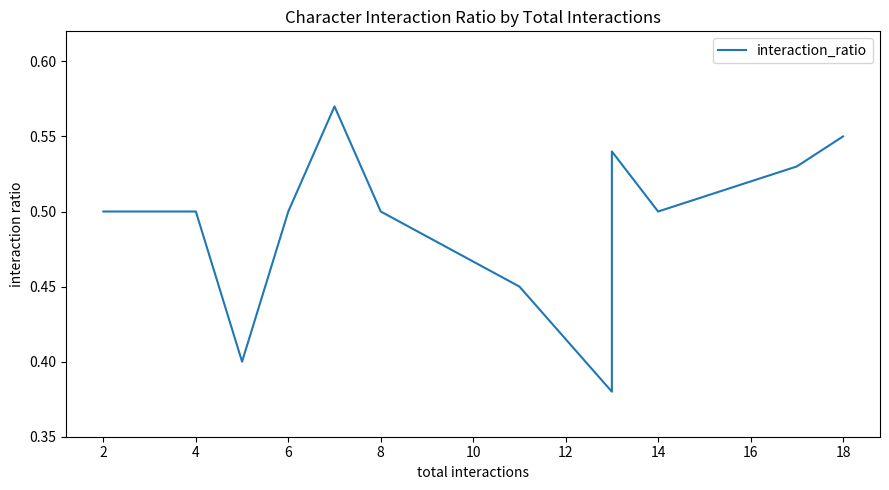

Read the value at 6.

0.5